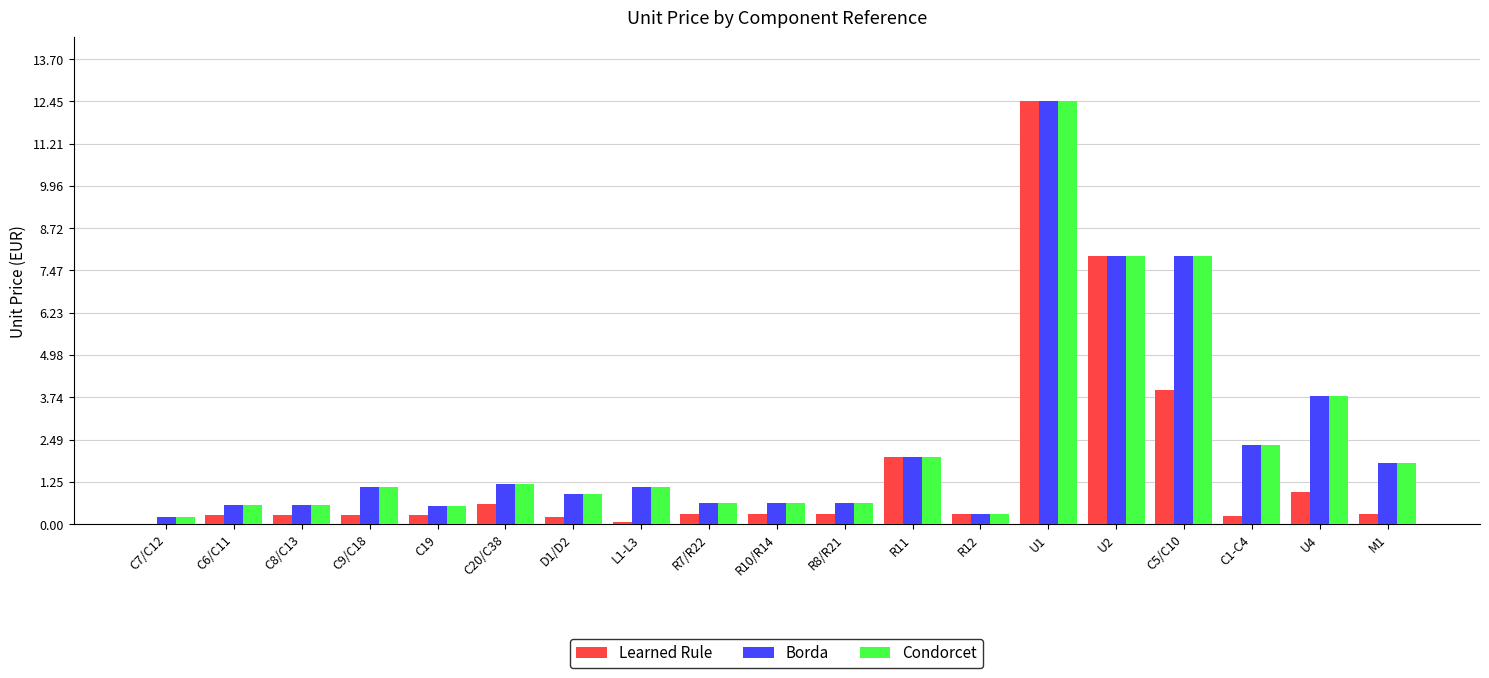

At which label does Learned Rule reach its peak?

U1